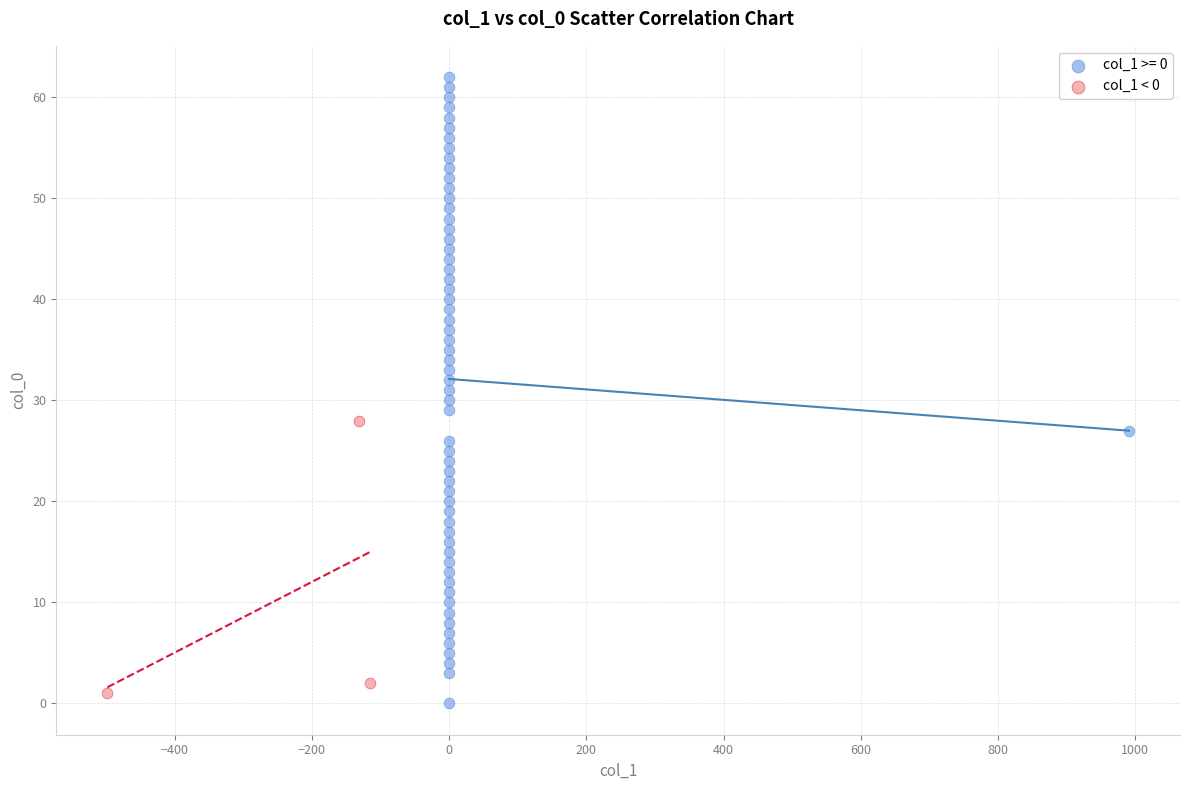

Which series has the largest Y range (max minus min)?

col_1 >= 0